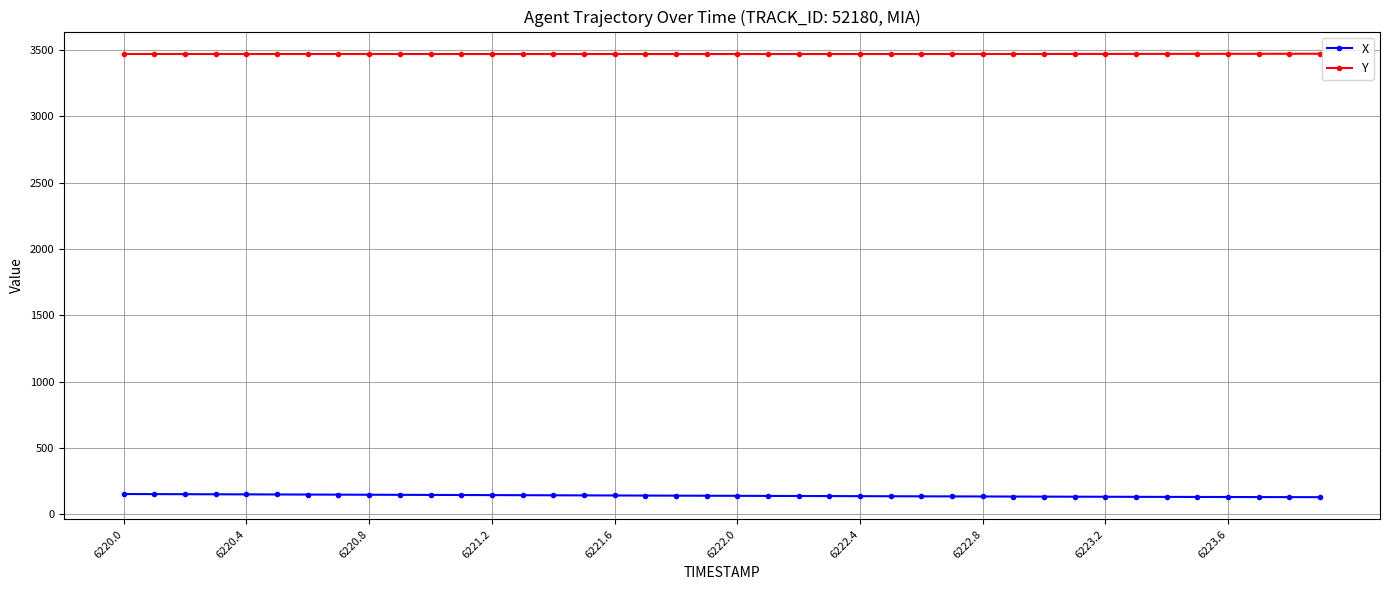

What is the value of the X point at the 24th from the left?

137.4